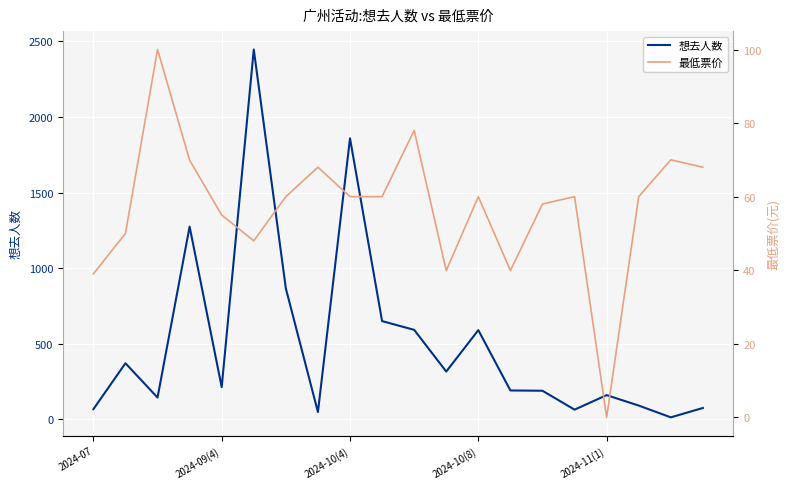

The value of 想去人数 at 2024-10(4) is 2663. True or false?

False